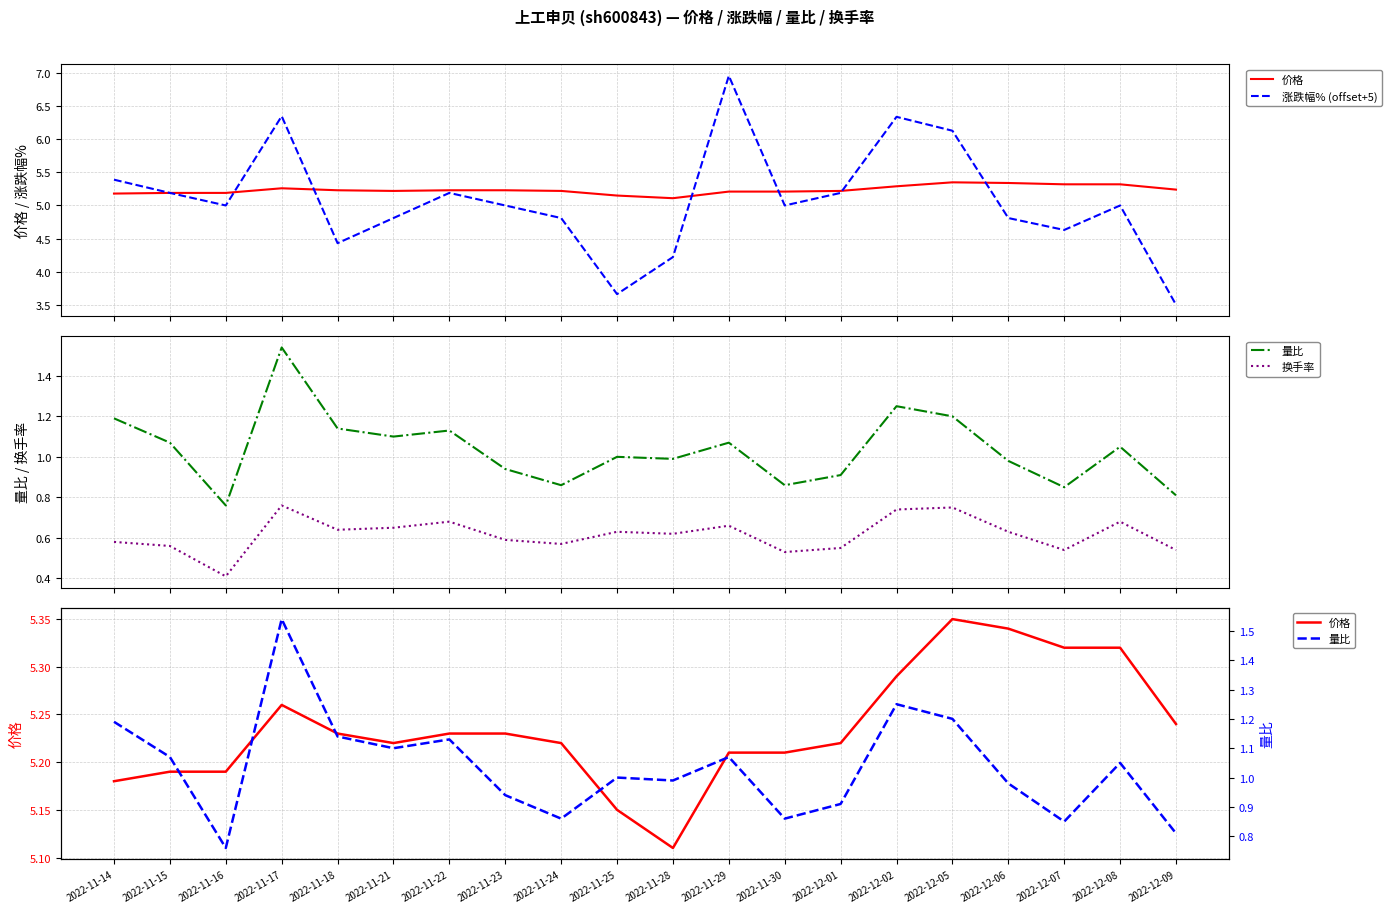

True or false: 涨跌幅% (offset+5) and 量比 cross at least once.

False